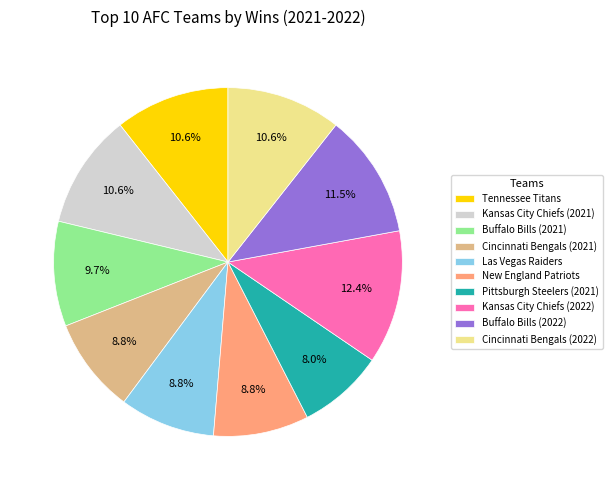

Combined, what portion of the pie is Tennessee Titans and Cincinnati Bengals (2022)?

21.2%